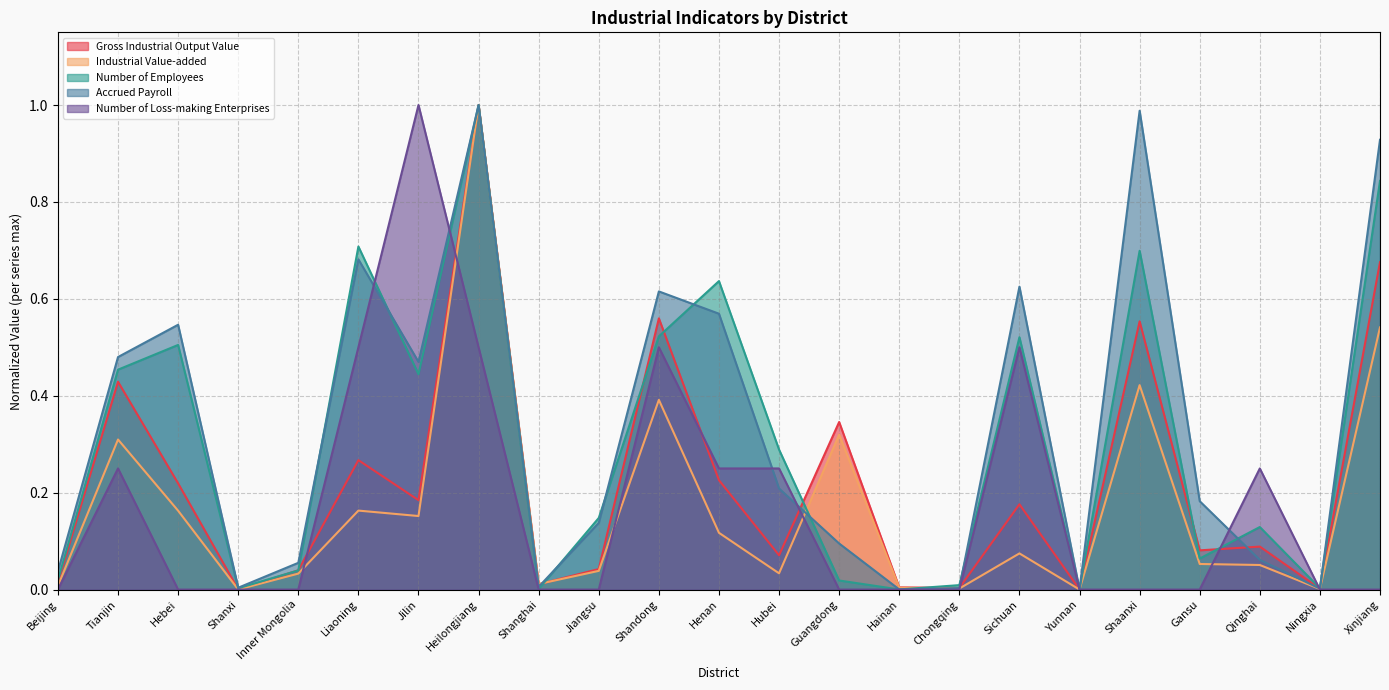

How many data points does each series have?

23